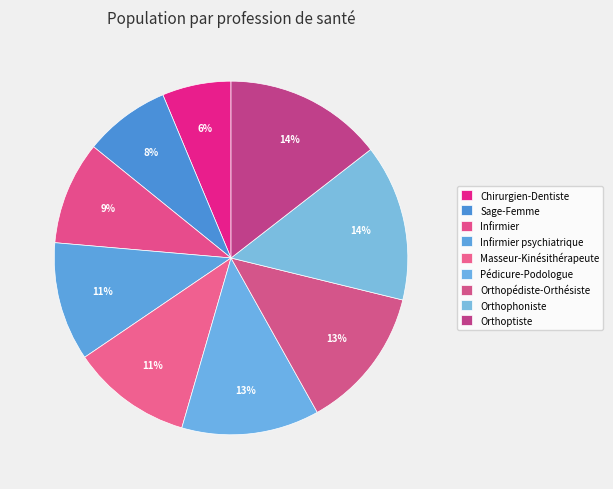

To the nearest percent, what portion does Orthoptiste represent?

14%